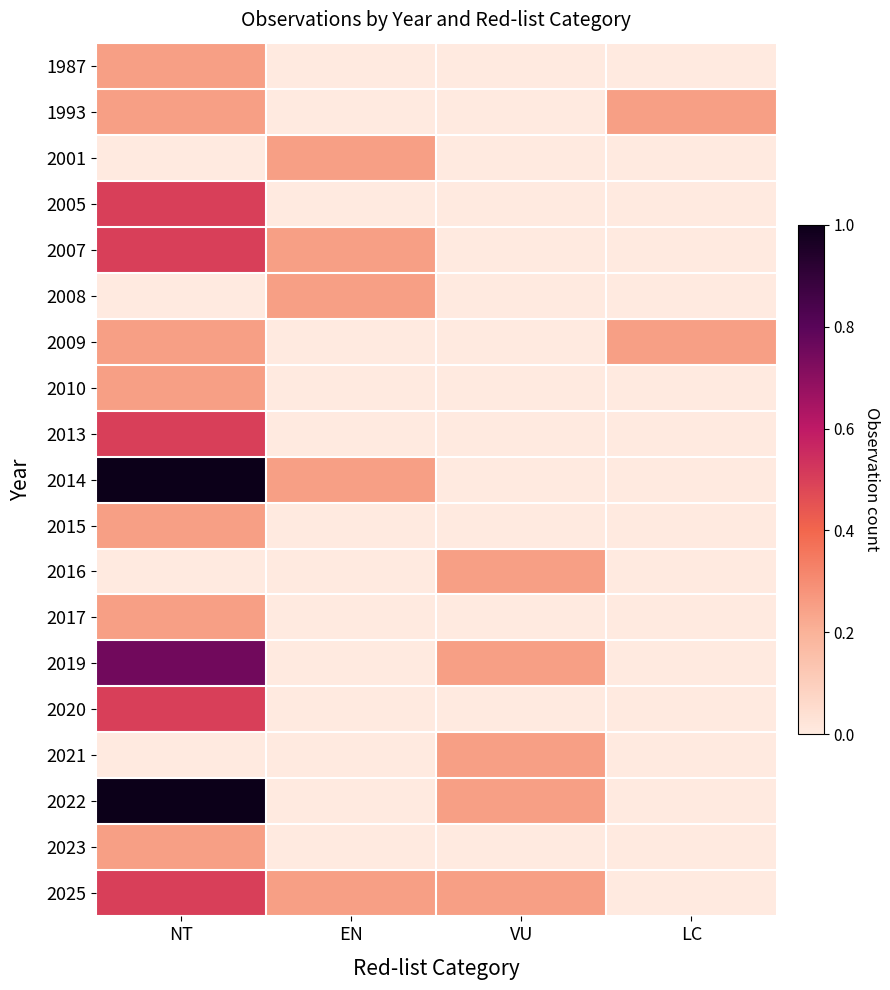

Rank the series by their maximum value, from highest to lowest.

2014, 2022, 2019, 2005, 2007, 2013, 2020, 2025, 1987, 1993, 2001, 2008, 2009, 2010, 2015, 2016, 2017, 2021, 2023